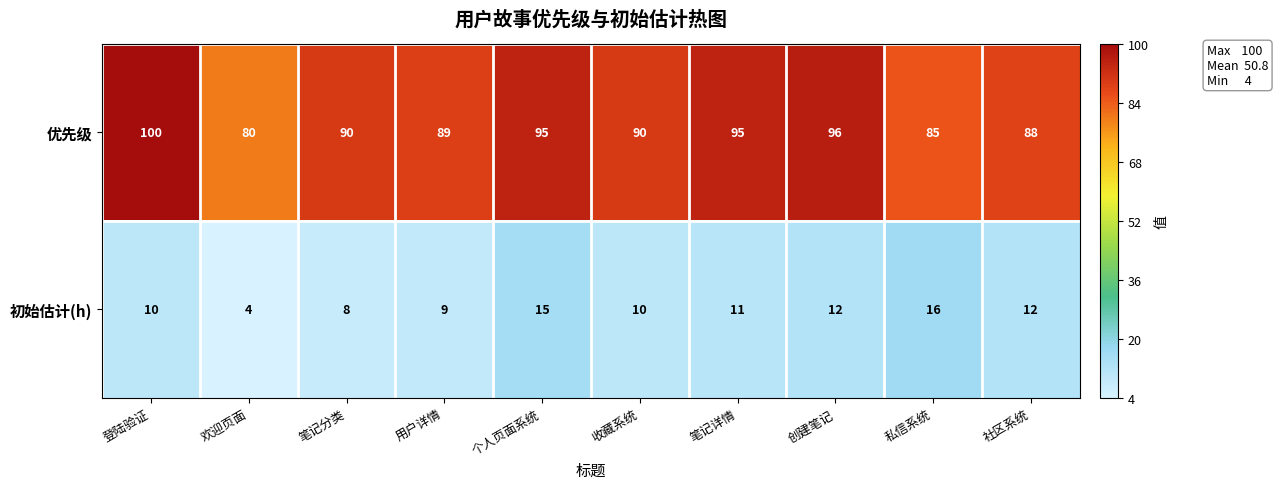

Which label corresponds to the largest value in the chart?

登陆验证